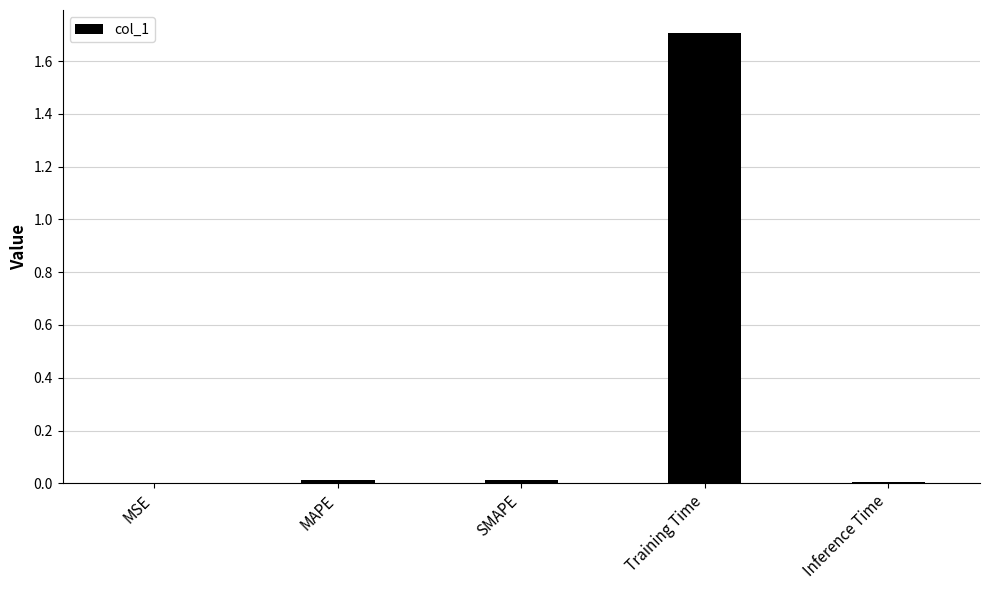

How many distinct data groups are displayed?

1